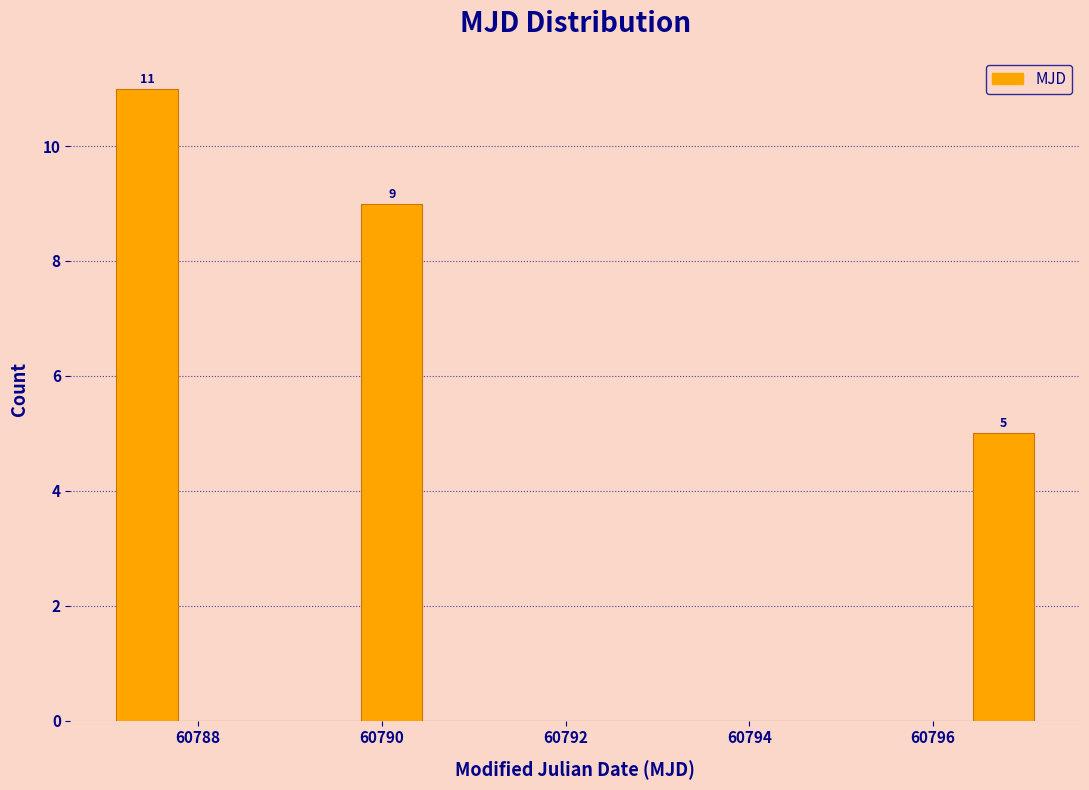

Around what value on the x-axis is the tallest bar? Give the approximate position of its centre, as read against the axis.

60787.4